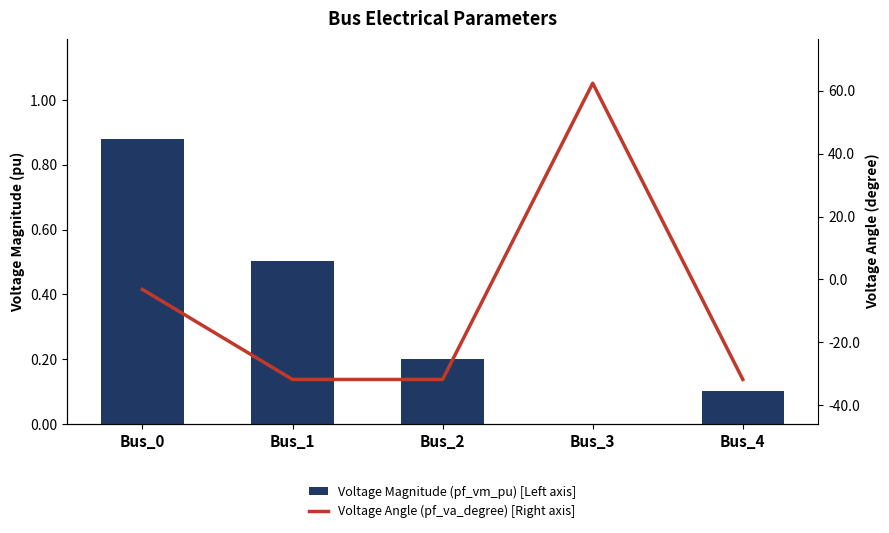

Where is Voltage Magnitude (pf_vm_pu) [Left axis] nearest to the value 0?

Bus_3